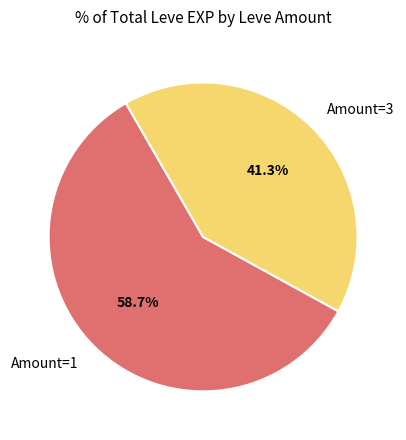

Which category has the biggest portion of the pie?

Amount=1